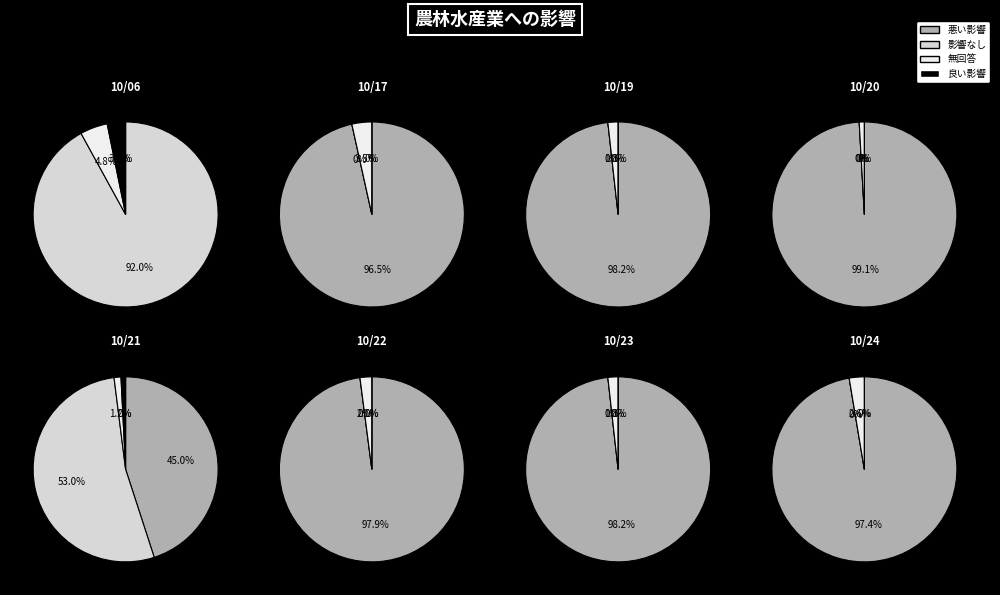

Which has a higher value, 2023-10-17 or 2023-10-19?

2023-10-17